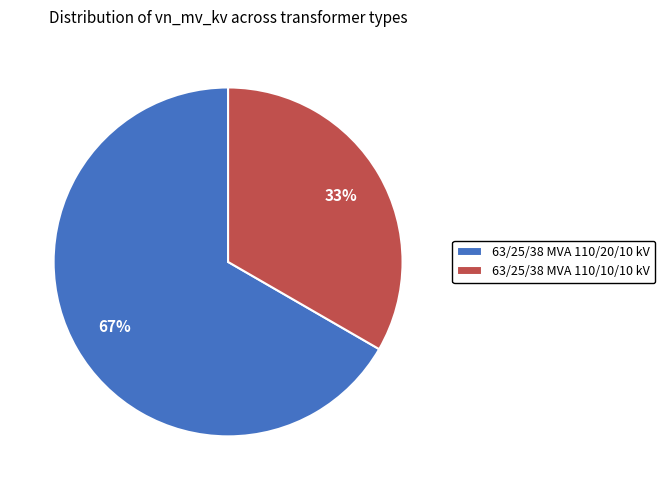

Which category has the biggest portion of the pie?

63/25/38 MVA 110/20/10 kV